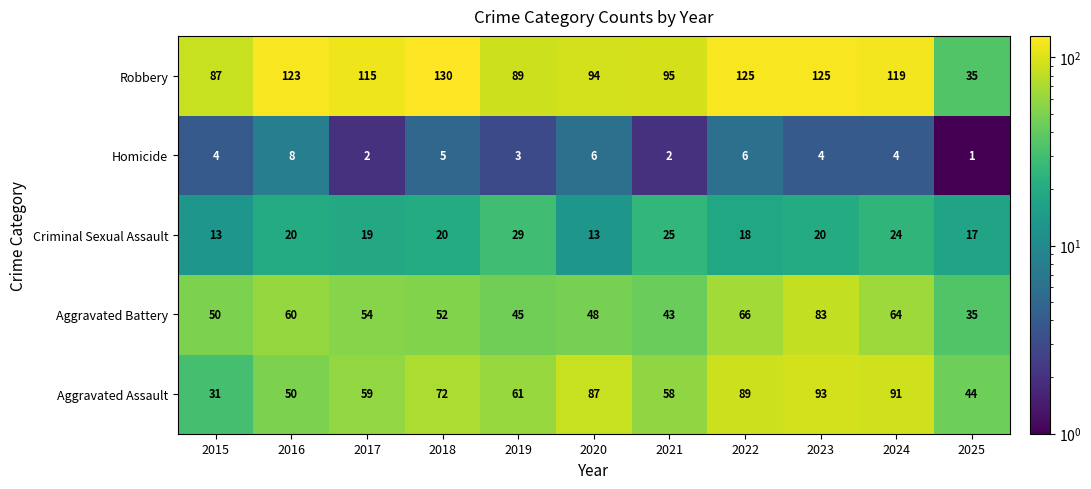

What is the total value across all series at 2019?

227